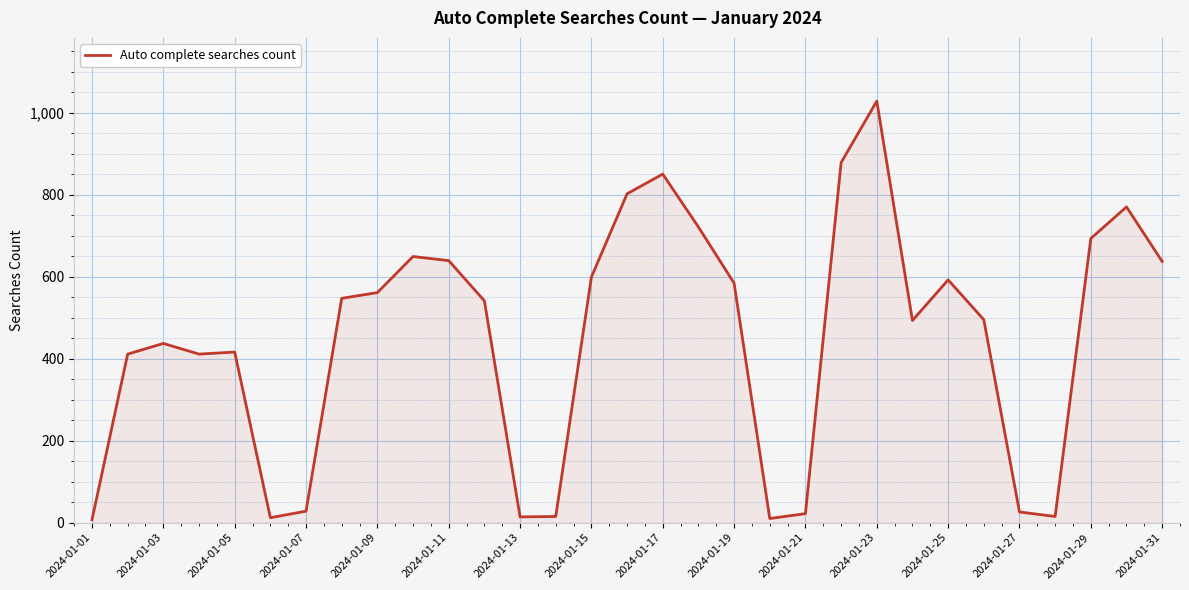

How many lines are shown in the chart?

1